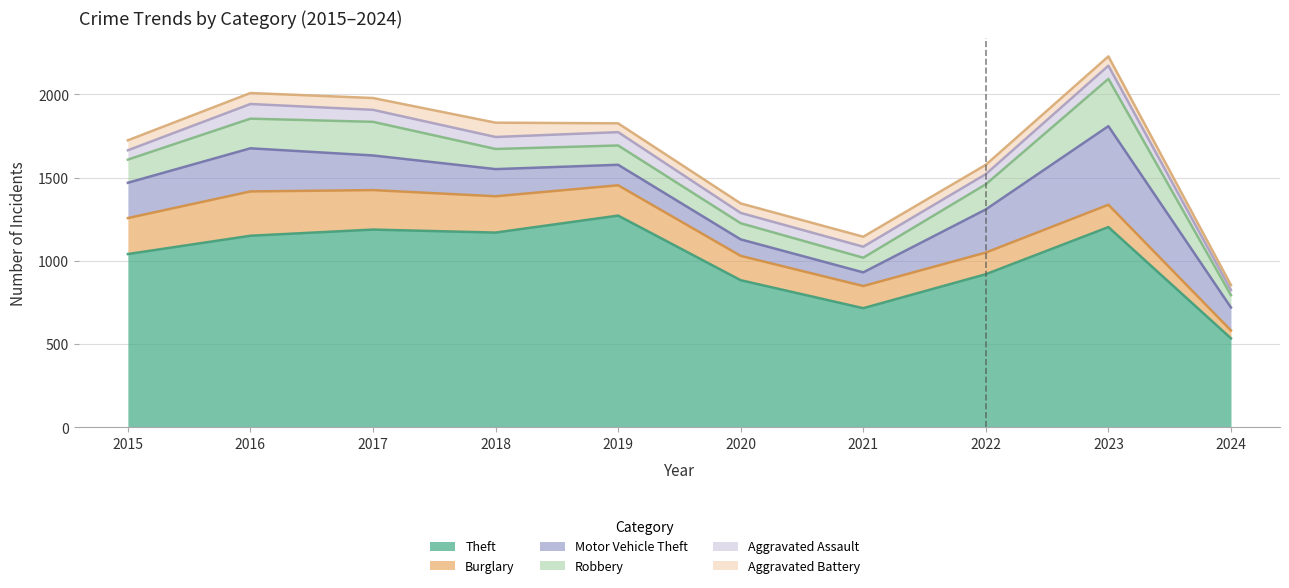

Which series has the widest spread of values?

Theft